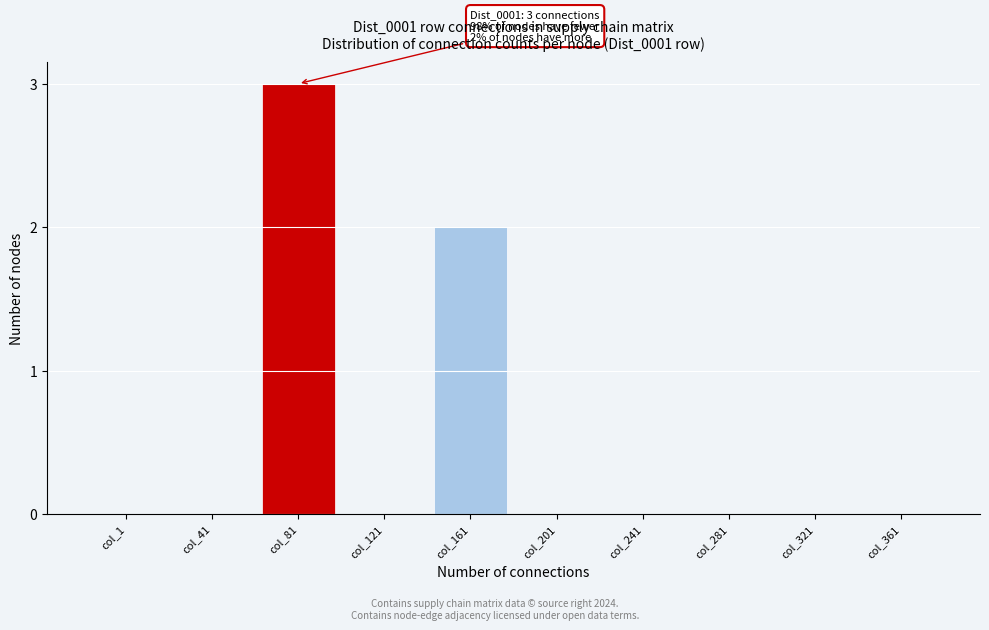

Reading left to right, what are all the values shown in this chart?

col_1=0	col_41=0	col_81=3	col_121=0	col_161=2	col_201=0	col_241=0	col_281=0	col_321=0	col_361=0